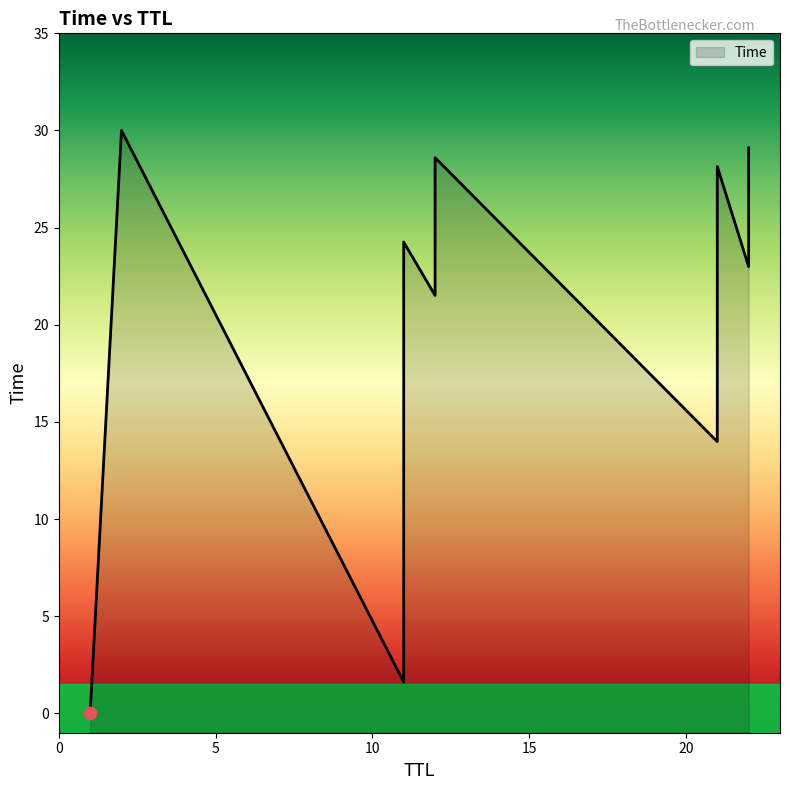

Between 21 and 1, which is larger?

21